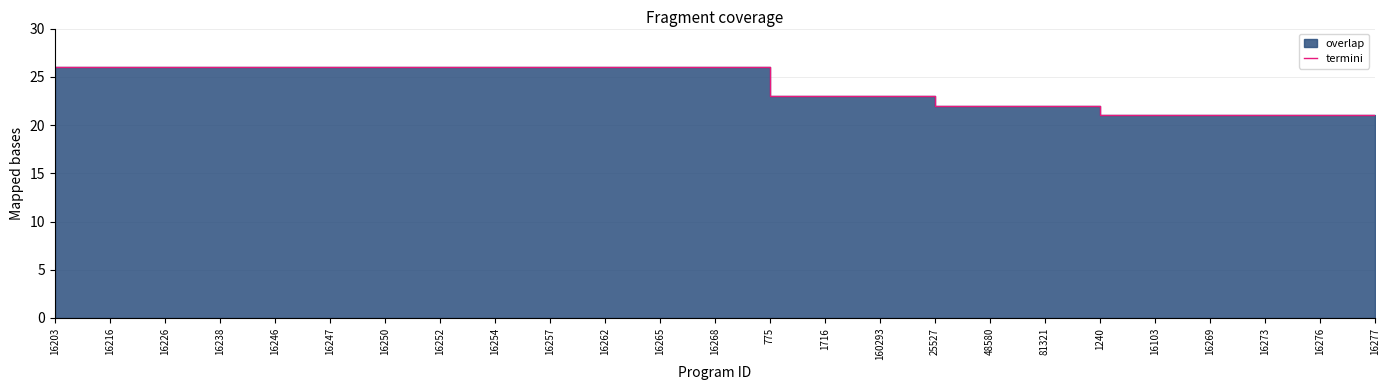

How many values are between 22 and 26?

19